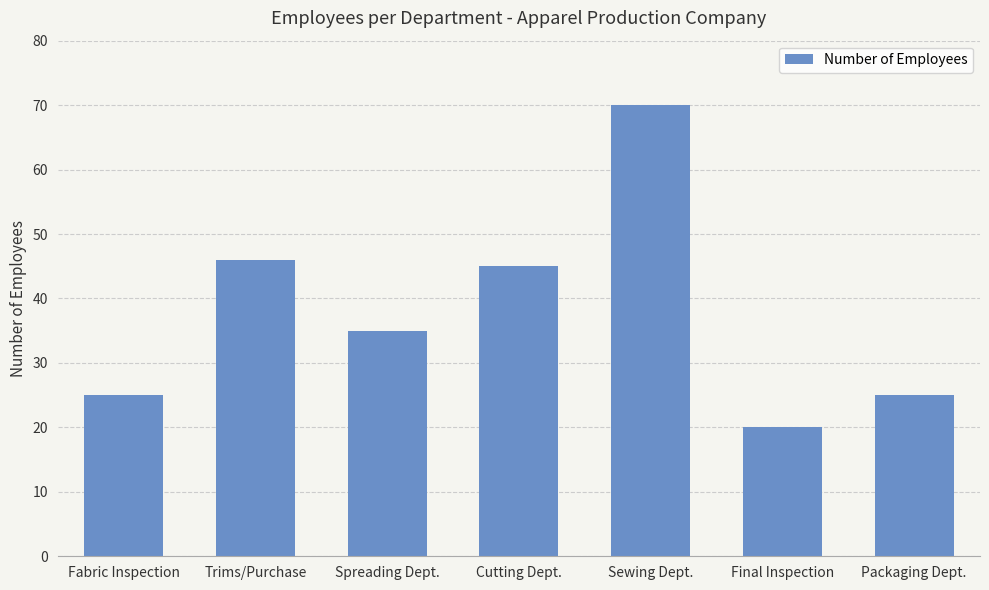

Reading left to right, list all the values displayed in this chart.

25	46	35	45	70	20	25